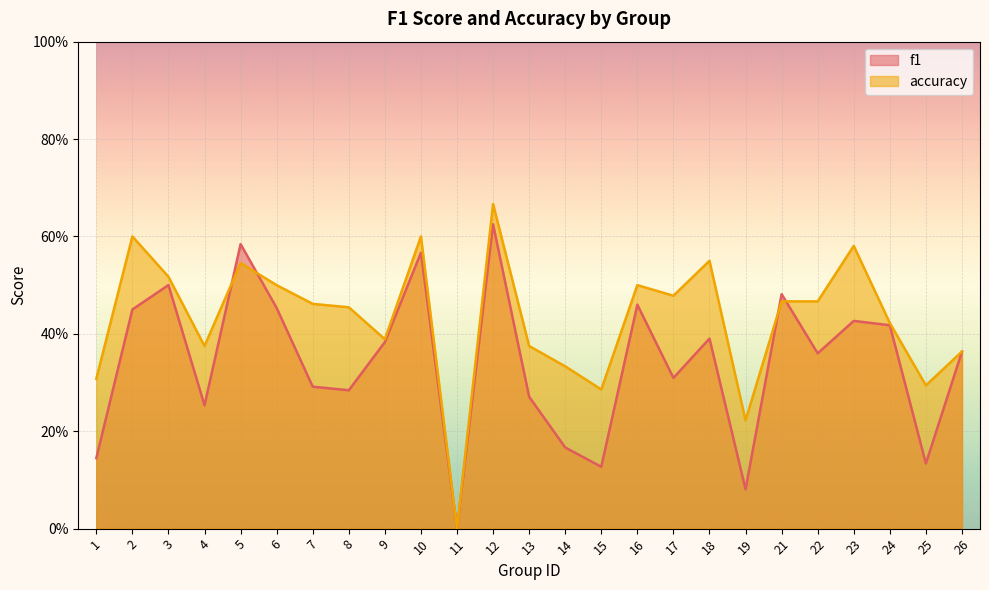

How many intersections are there between f1 and accuracy?

4